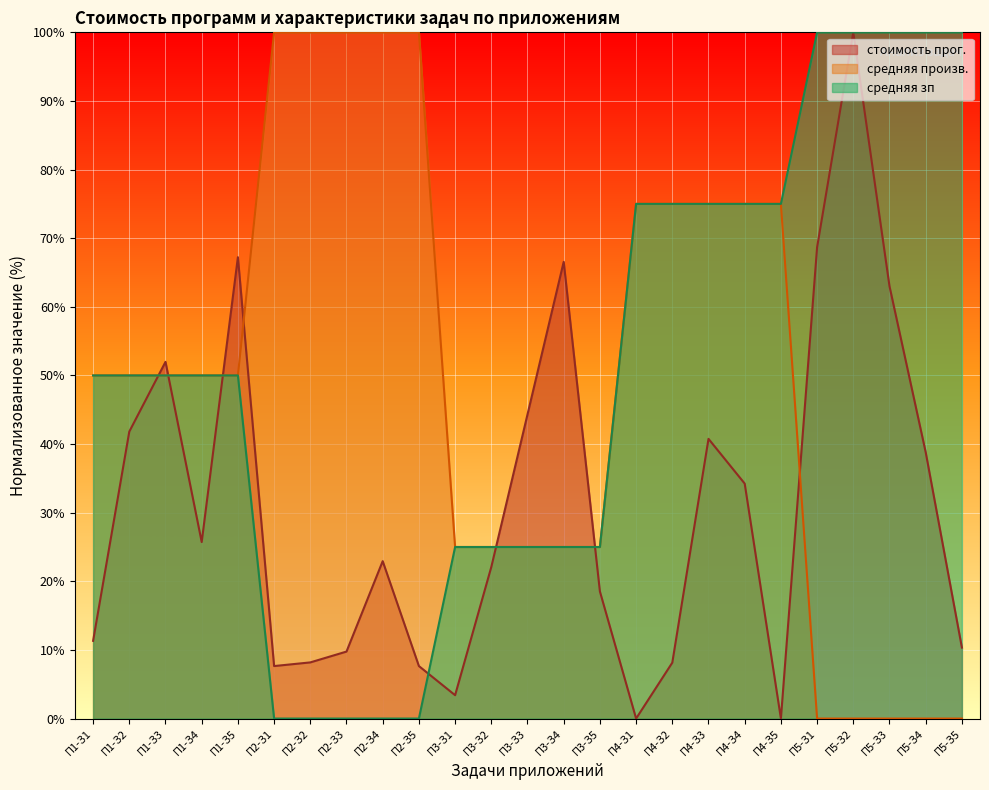

True or false: средняя зп and средняя произв. cross at least once.

False